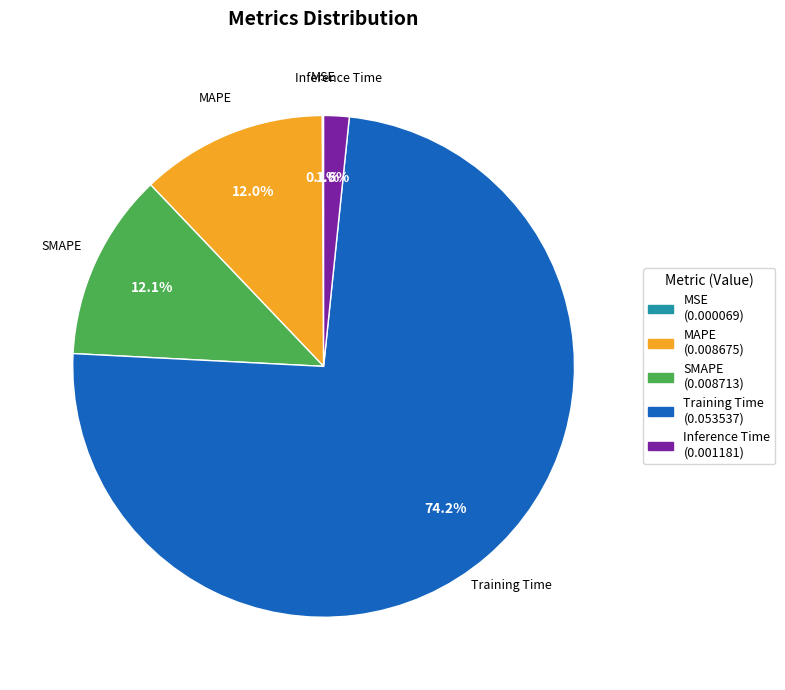

The MAPE slice represents 1% of the pie. True or false?

False